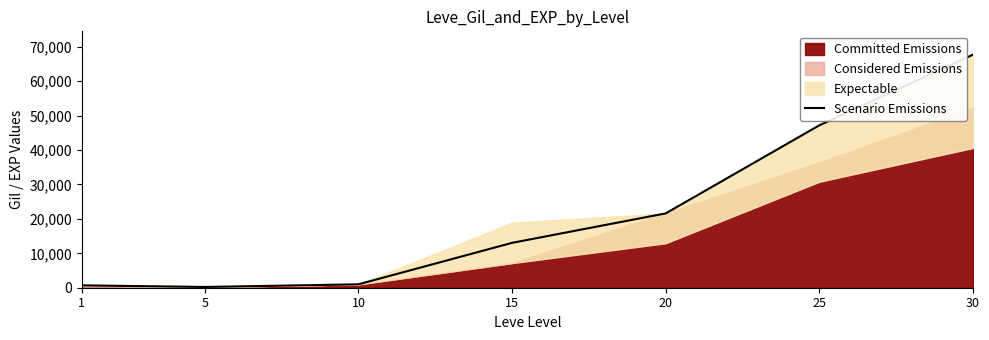

True or false: the data shows 79191 at 25.

False